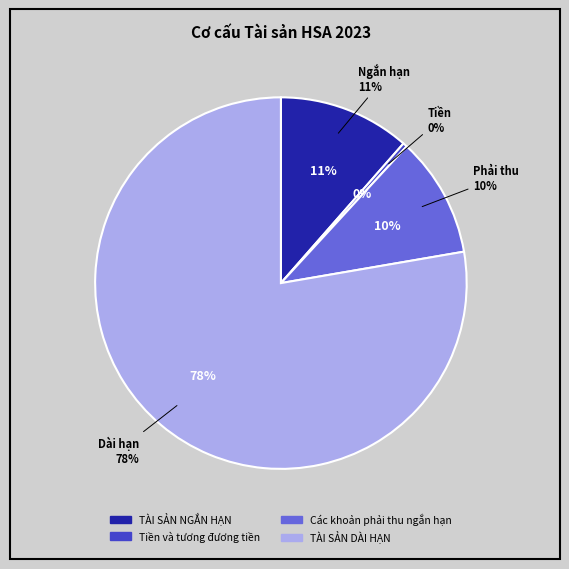

What percentage is the Các khoản phải thu ngắn hạn slice, to the nearest percent?

10%